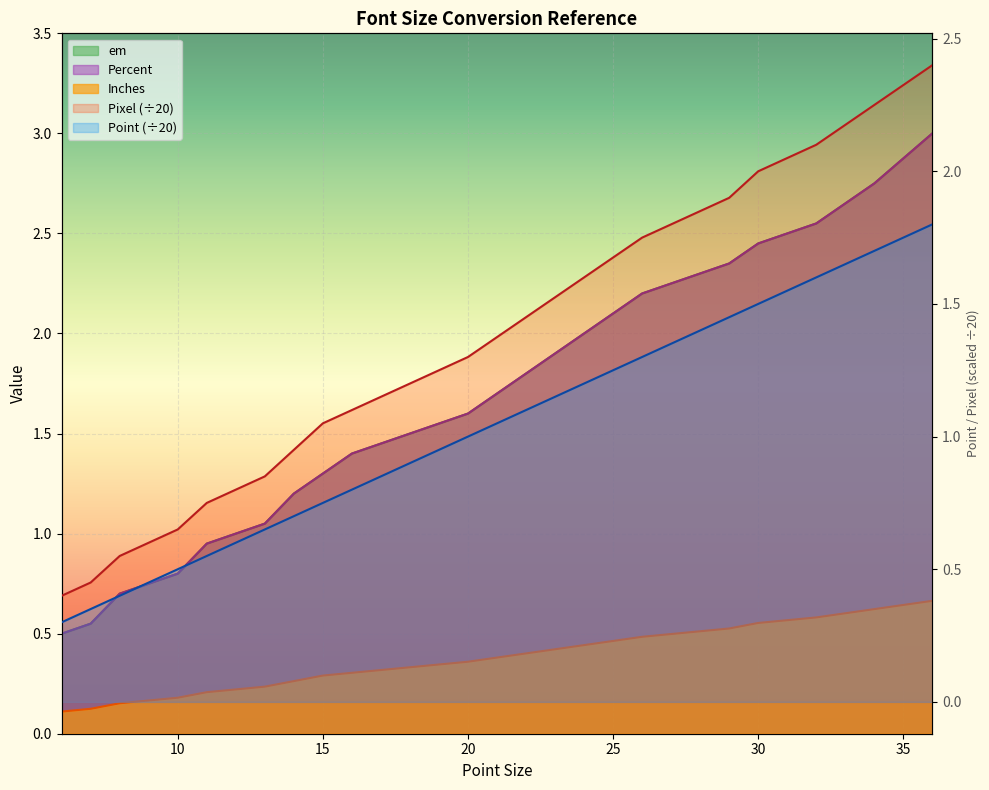

At which label is Pixel closest to 0?

6